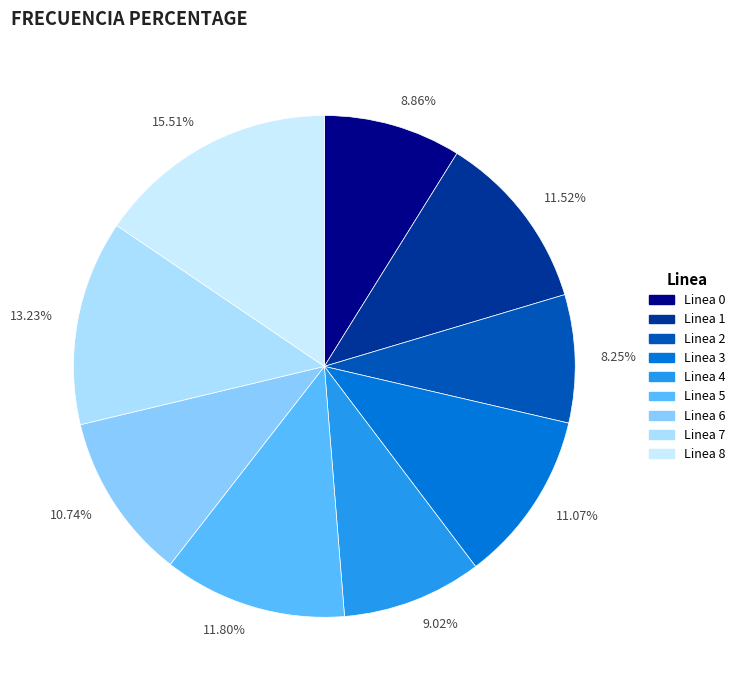

Is the sum of 9.02% and 11.52% greater than half?

No